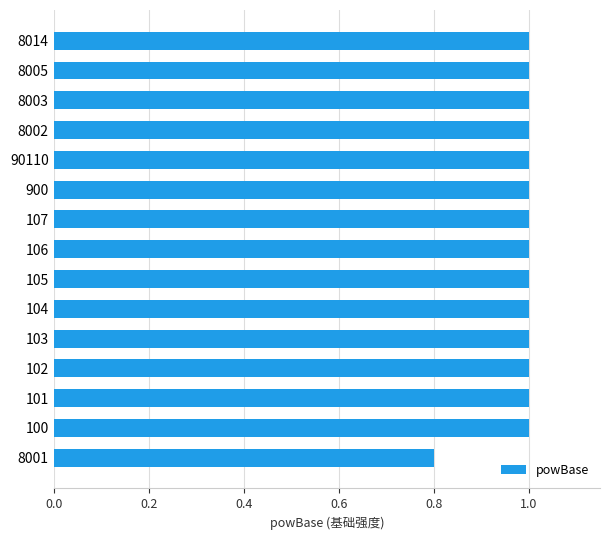

How many series are shown in this chart?

1